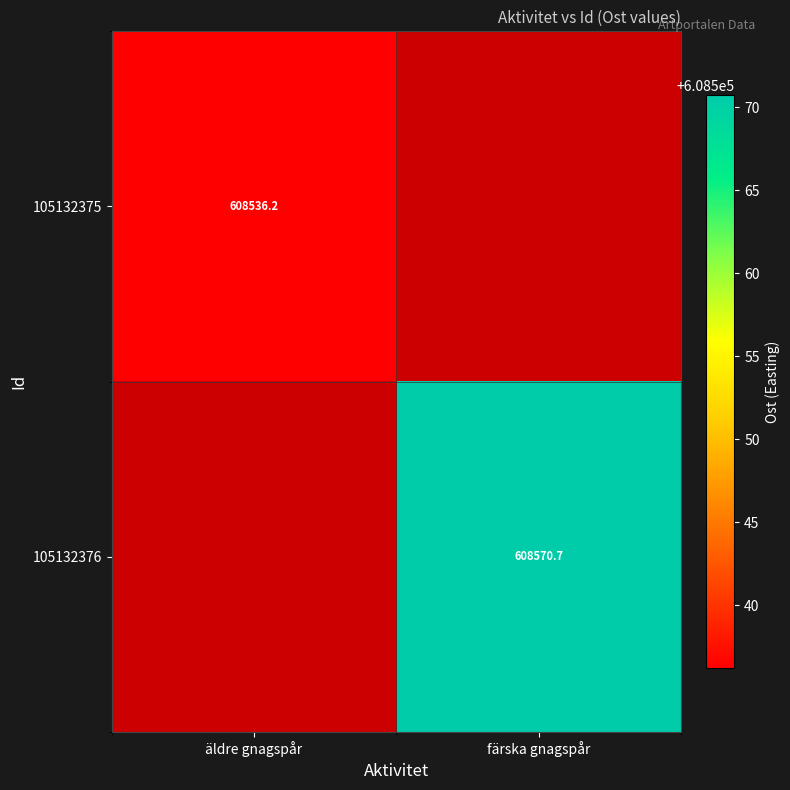

The value of 105132376 at färska gnagspår is 608570.7. True or false?

True